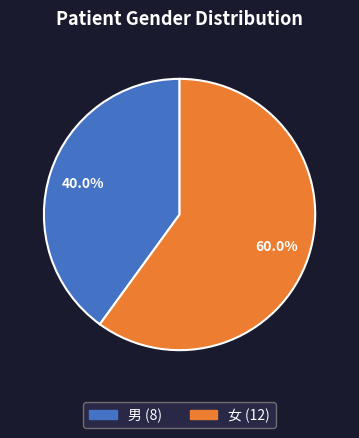

How many segments does this pie chart have?

2